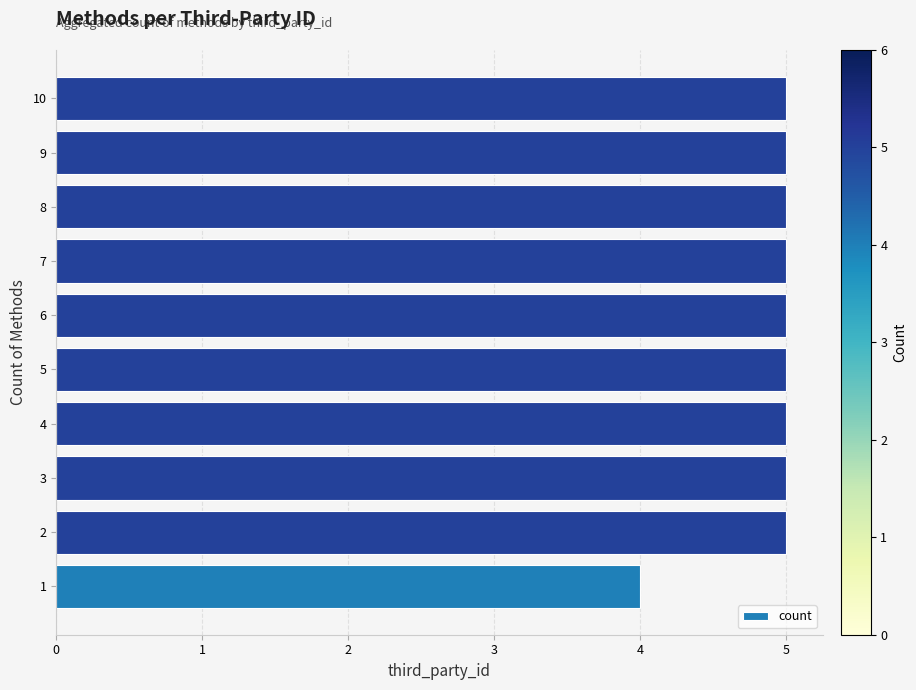

What is the change in value from 1 to 5?

+1